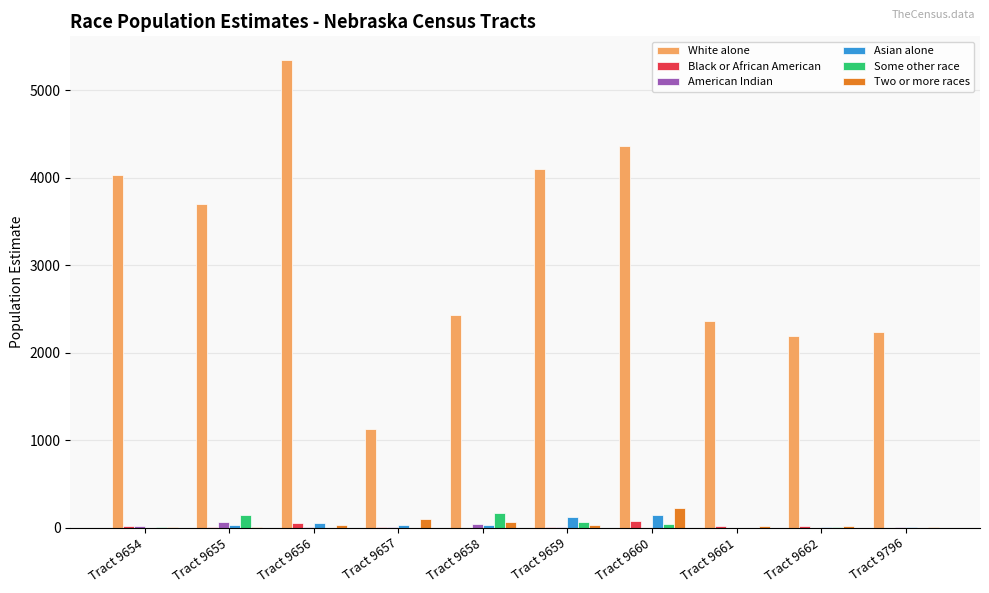

What are all the series names shown in the legend?

White alone, Black or African American, American Indian, Asian alone, Some other race, Two or more races